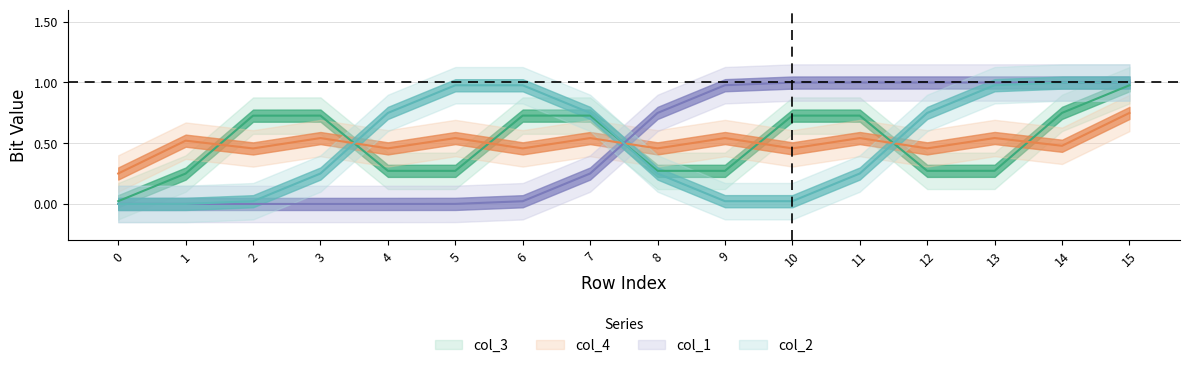

True or false: col_4 and col_2 cross at least once.

True